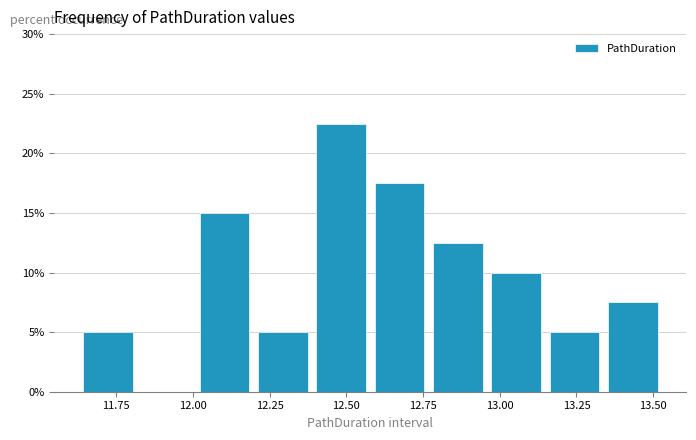

Read against the x-axis, roughly where is the centre of the tallest bar?

12.50